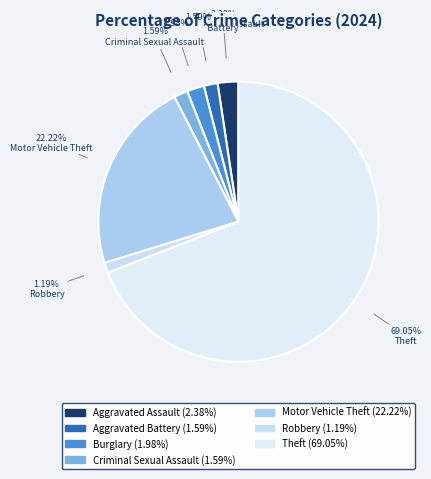

What percentage is the Aggravated Battery slice, to the nearest percent?

2%